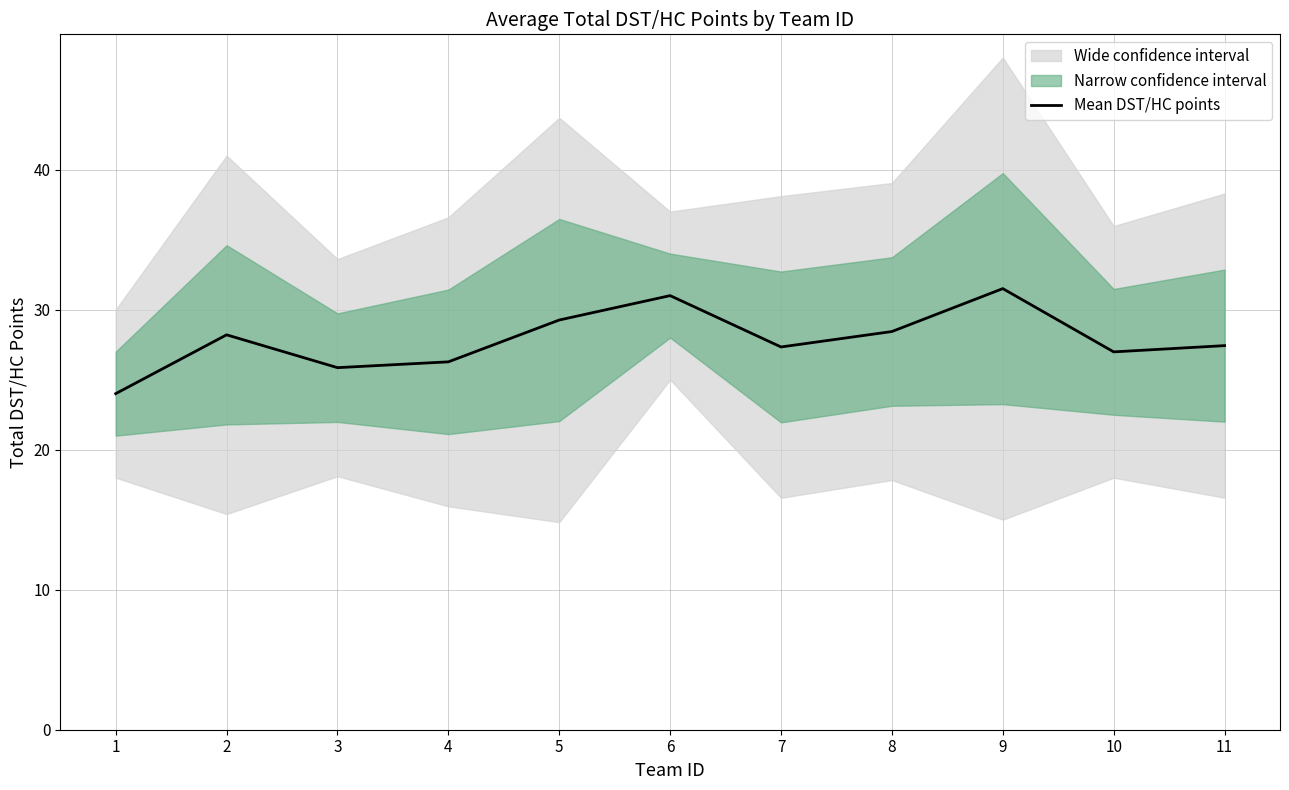

True or false: the data shows 27.4 at 11.

True